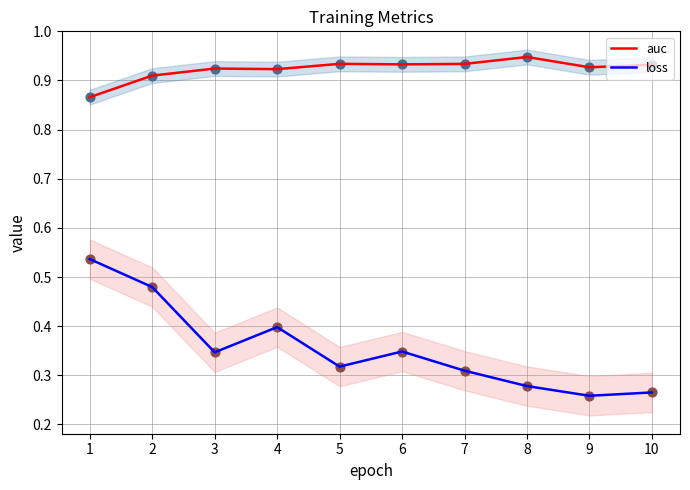

What is the total value across all series at 3?

1.3